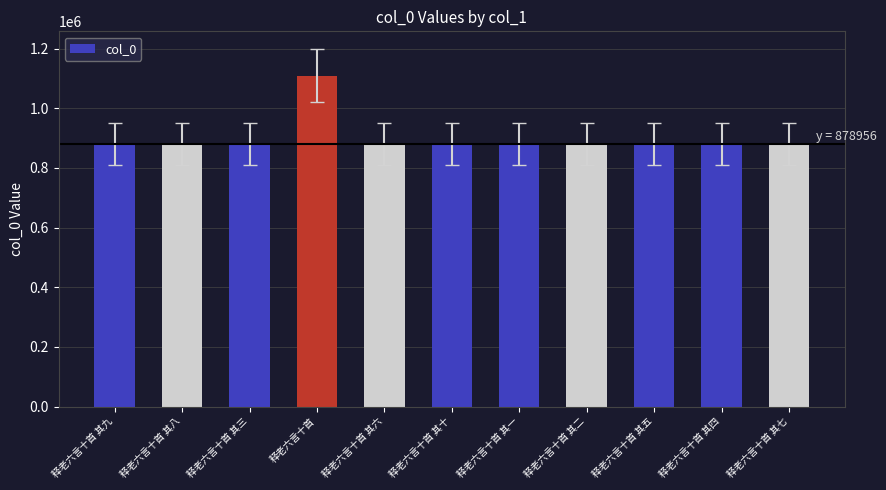

What position from the right is 释老六言十首 其十?

6